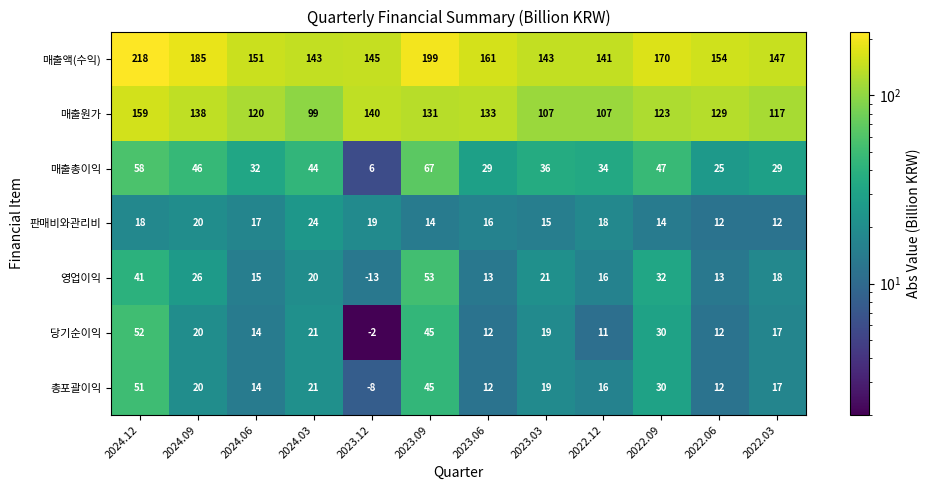

Read the 판매비와관리비 value at 2022.09.

14